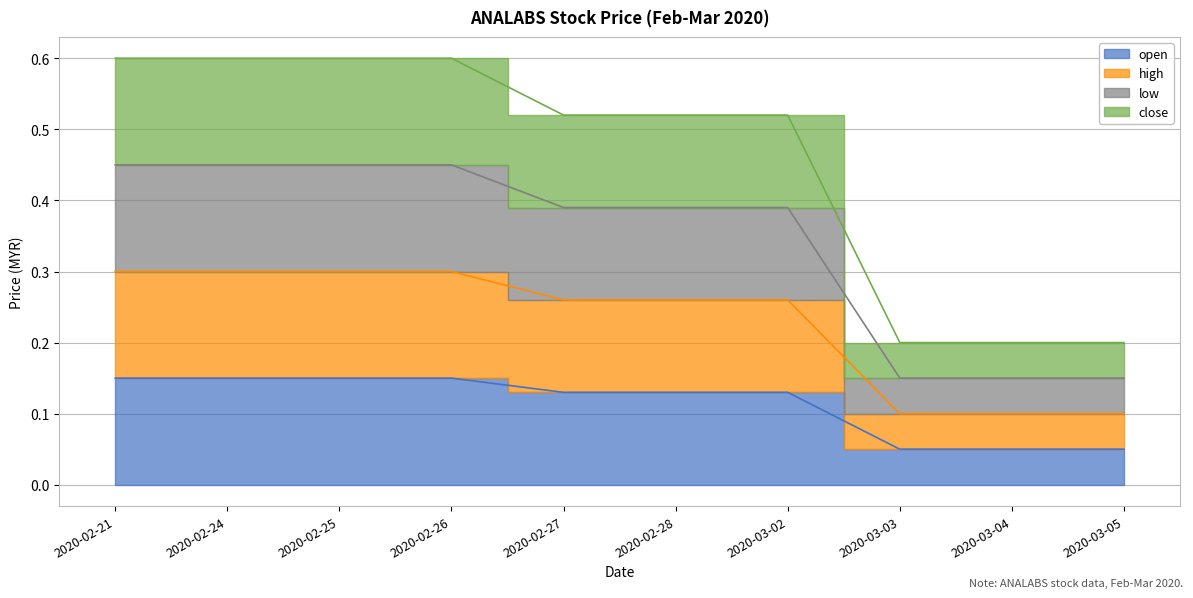

The value of close at 2020-02-27 is 0.9. True or false?

False